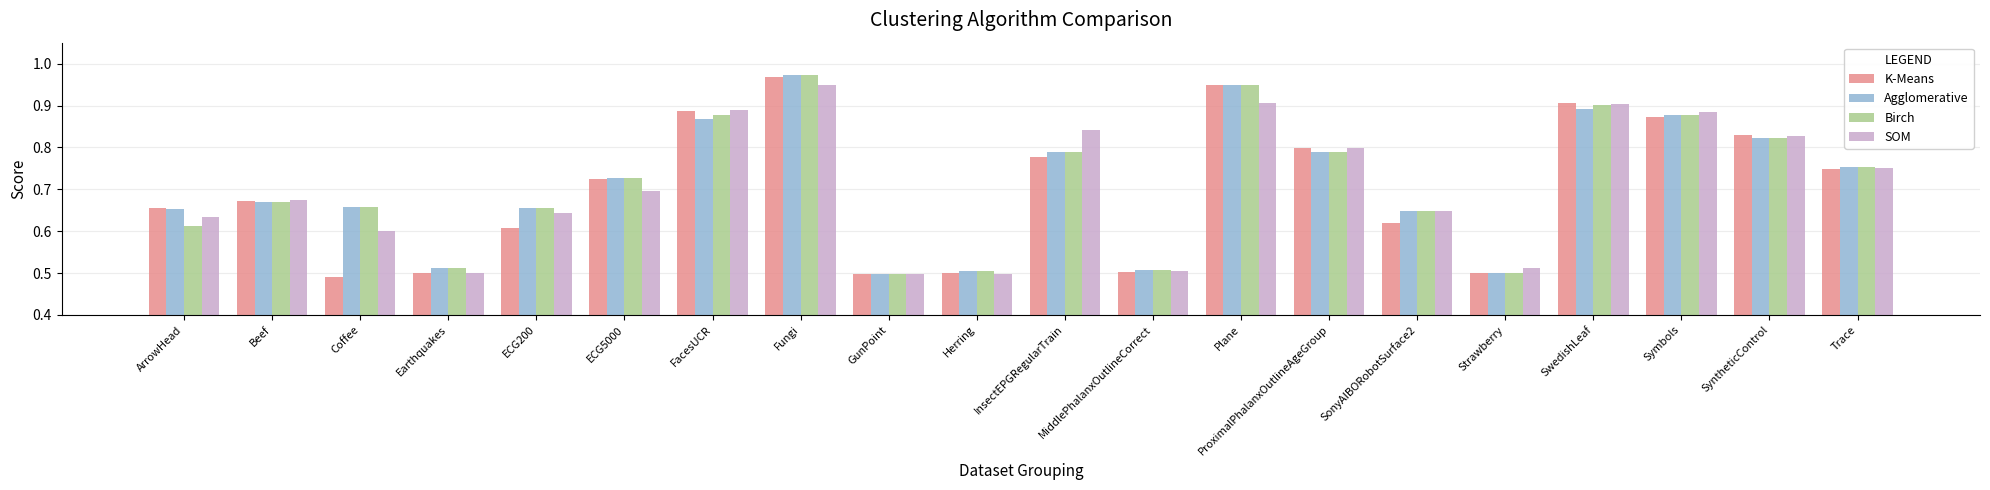

The SOM series shows 1.4 at Fungi. True or false?

False